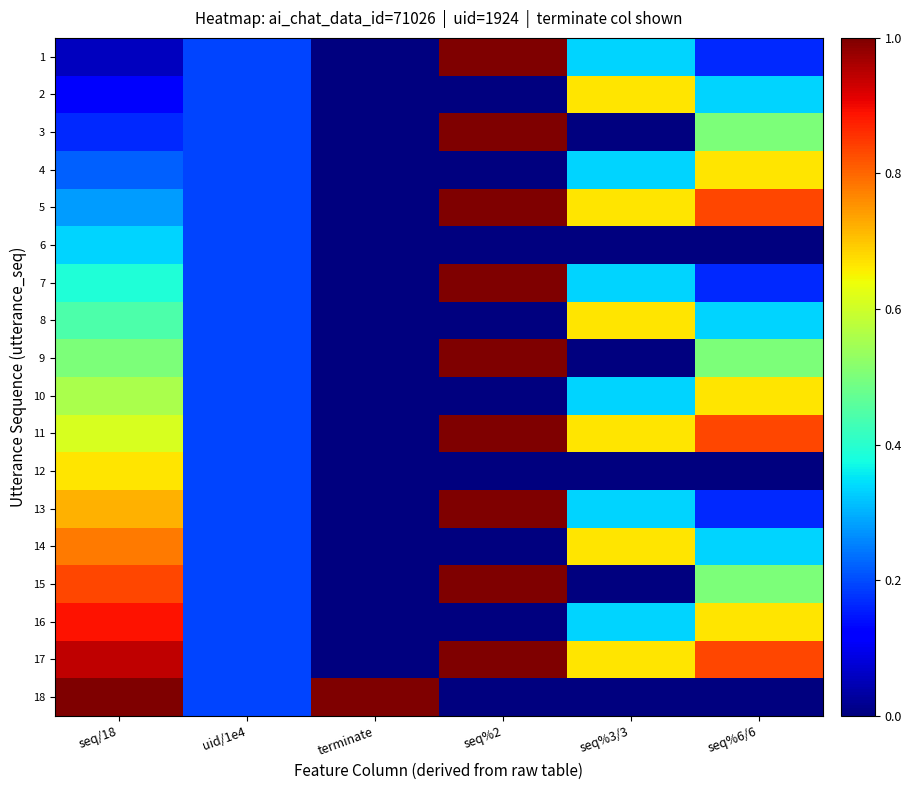

Count the number of data series in this chart.

18